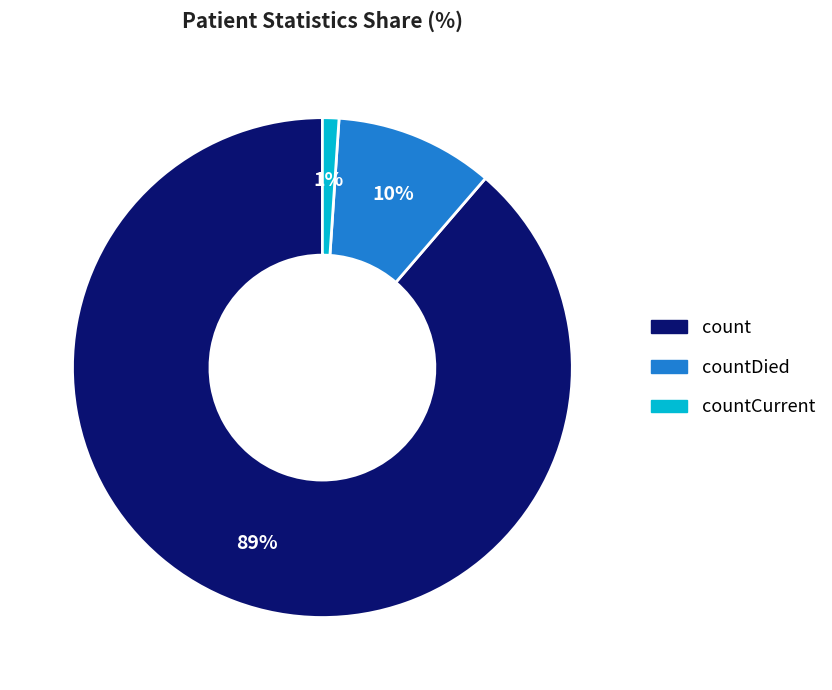

What is the smallest slice in the pie chart?

countCurrent